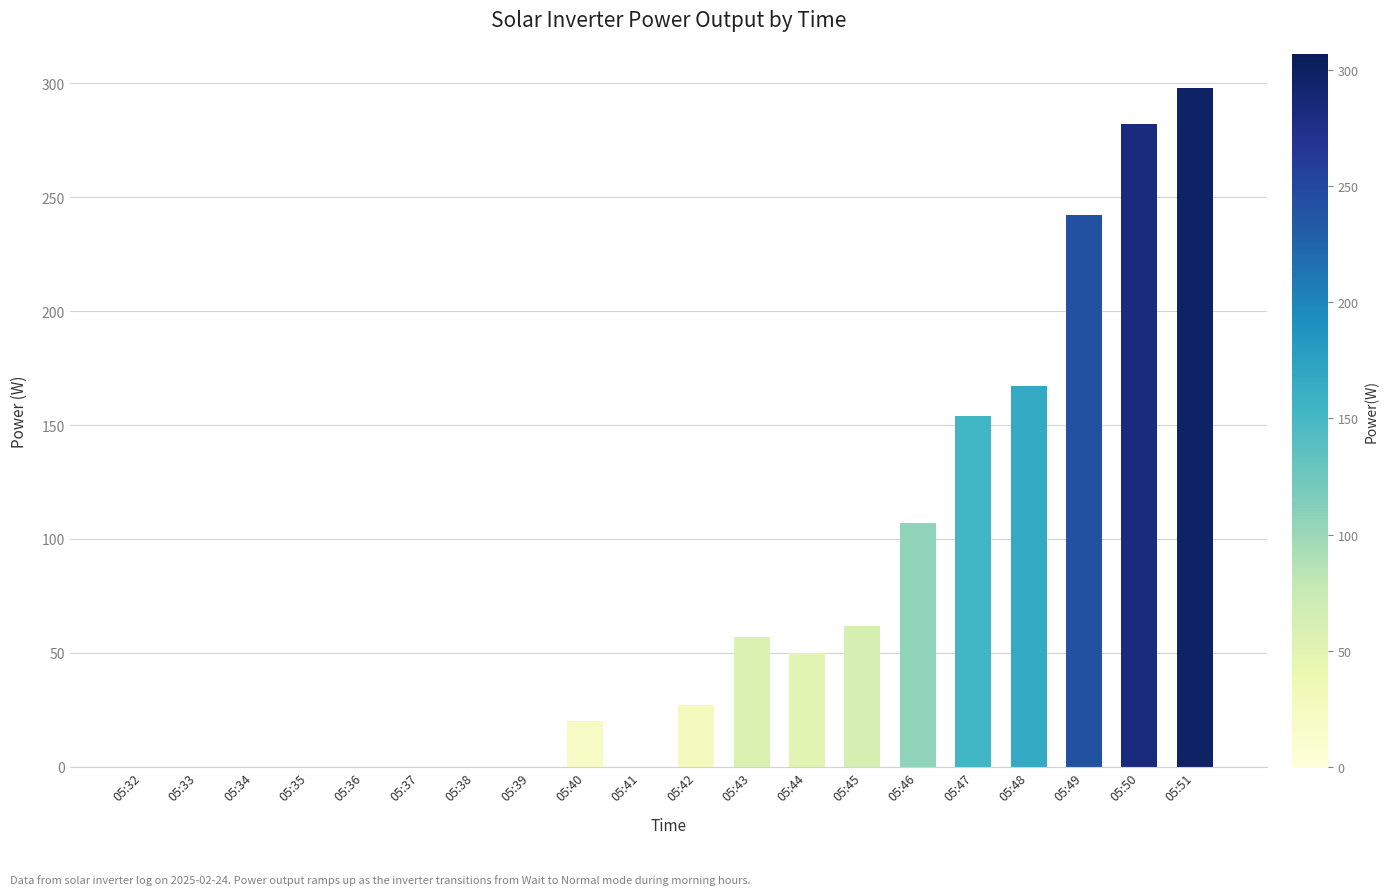

Are the bars grouped side by side (vs. stacked)?

No